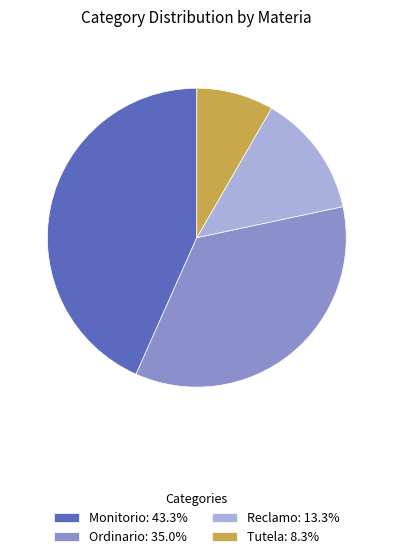

Is the sum of Reclamo and Tutela greater than half?

No